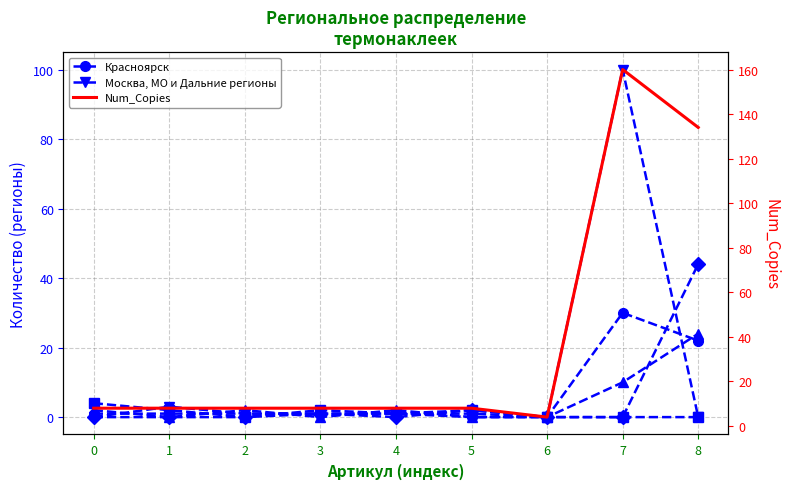

At which label does Москва, МО и Дальние регионы first exceed 1?

1